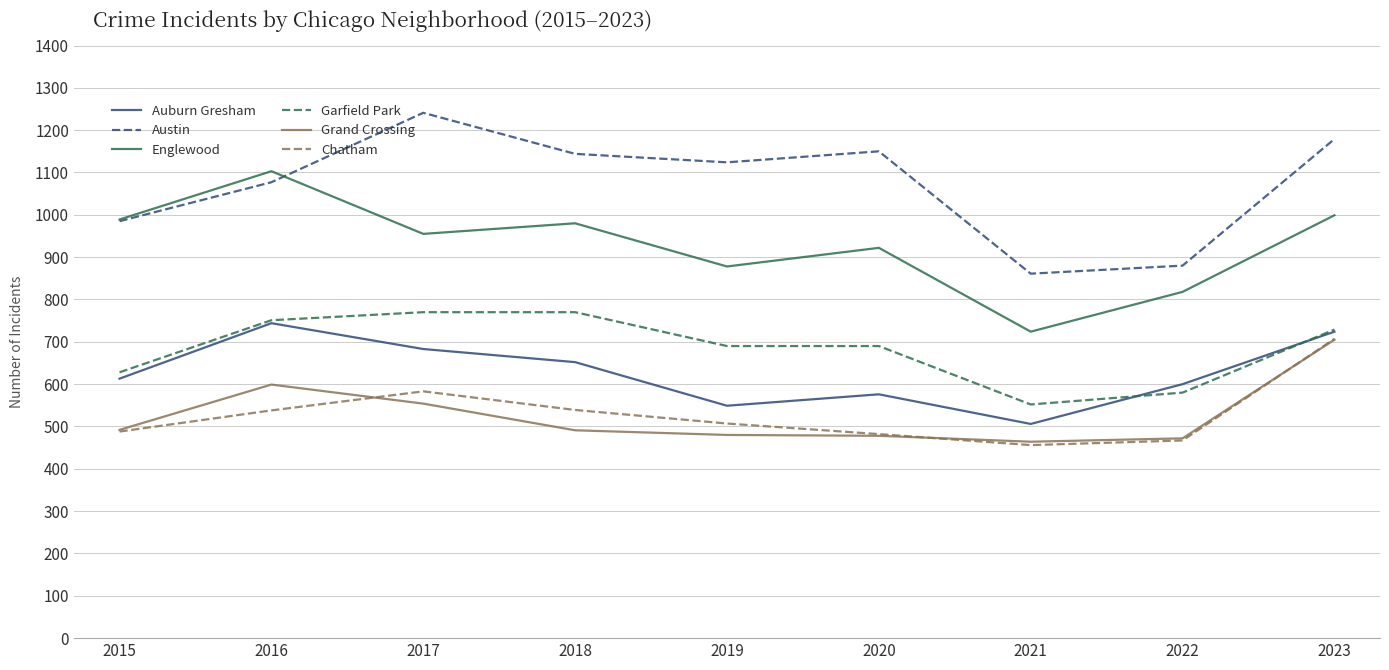

Which series changed the most between 2018 and 2019?

Auburn Gresham